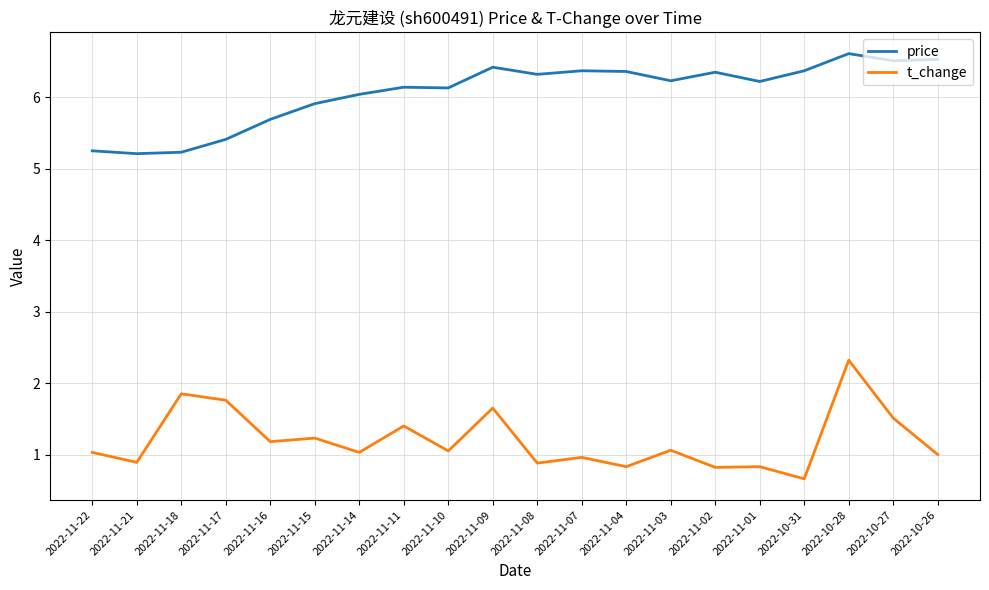

What is the difference between the highest and lowest values at 2022-11-16?

4.5